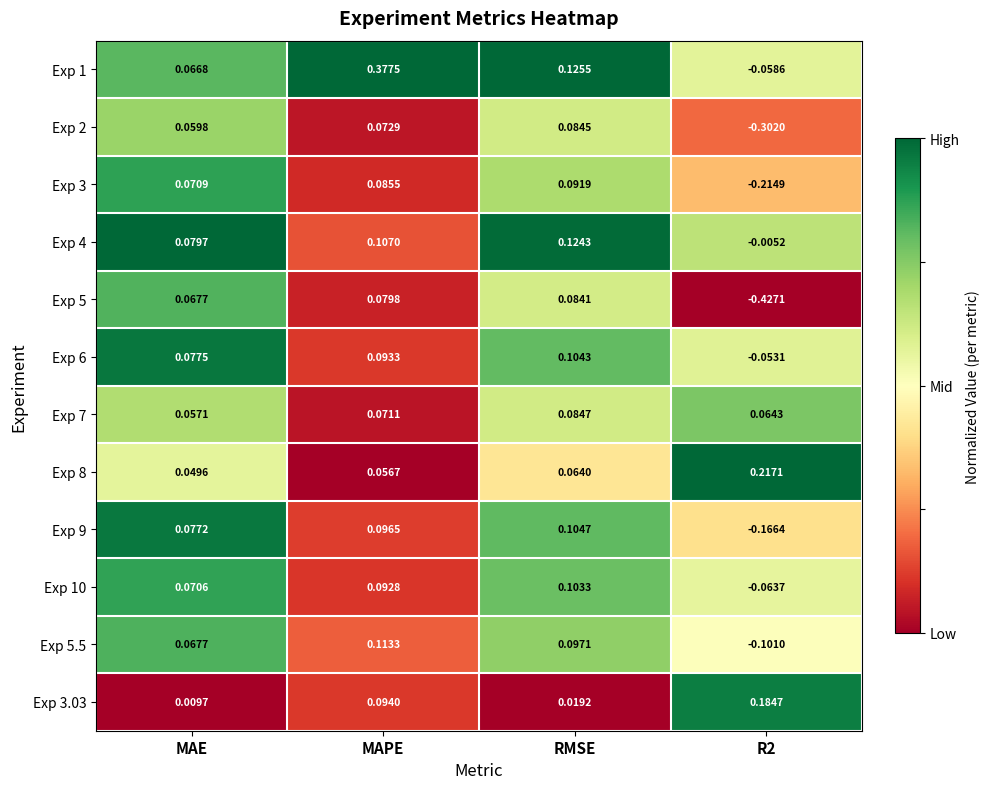

Is the value of Exp 8 at MAE greater than the value of Exp 4 at RMSE?

No